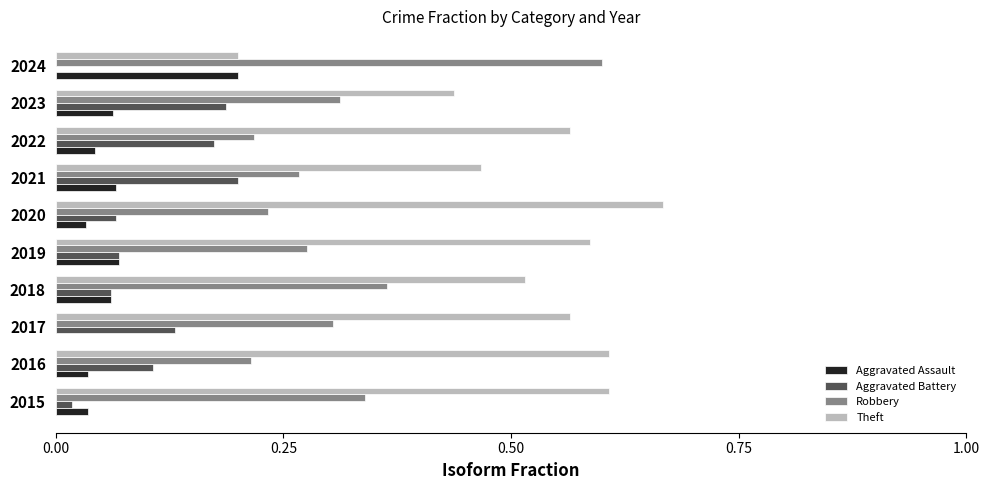

What are all the series names shown in the legend?

Aggravated Assault, Aggravated Battery, Robbery, Theft